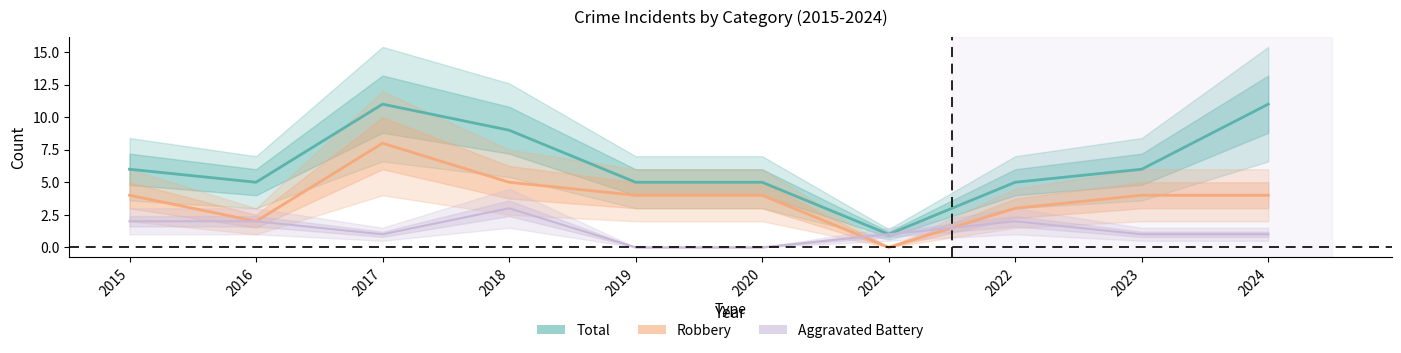

True or false: Aggravated Battery and Total cross at least once.

False